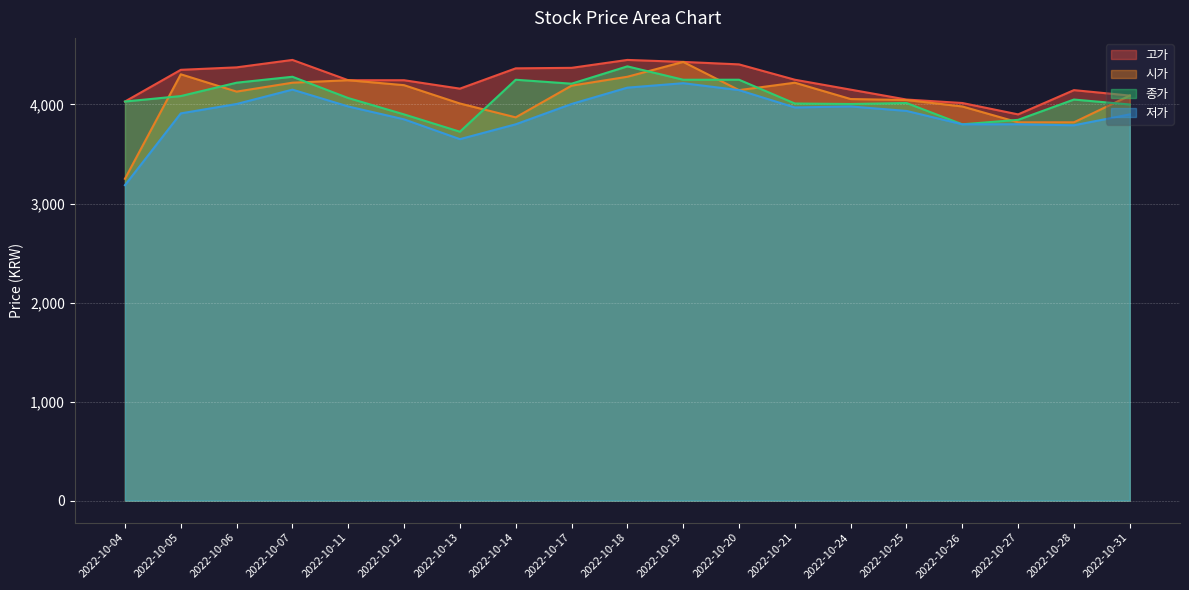

At which category does 시가 reach its first local peak?

2022-10-05